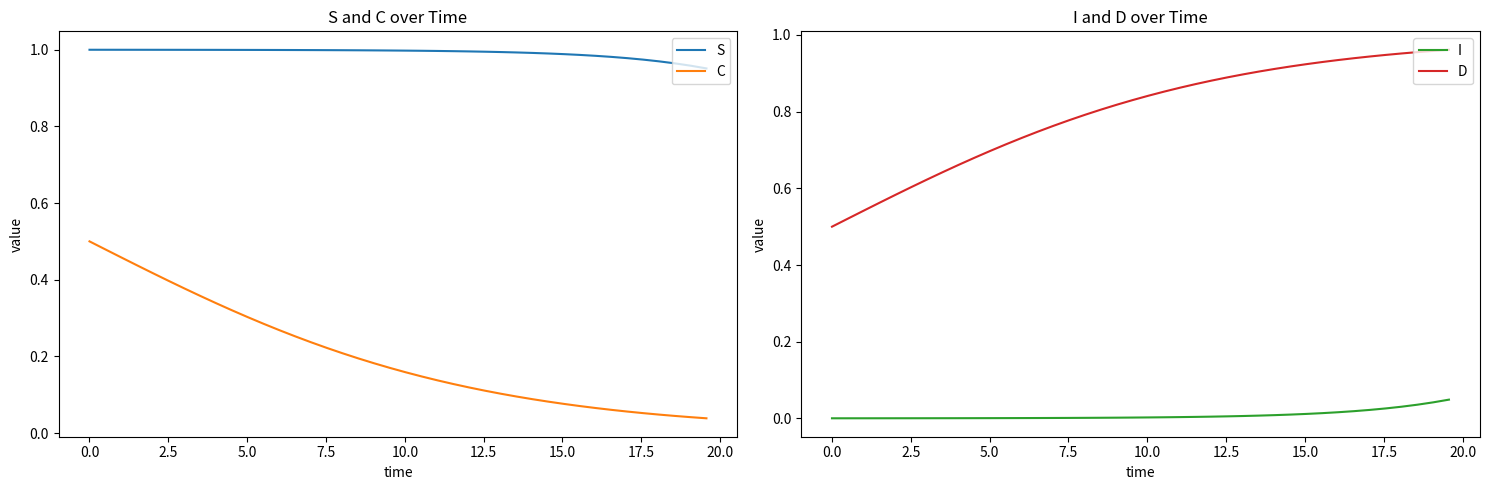

True or false: D and I intersect in this chart.

False